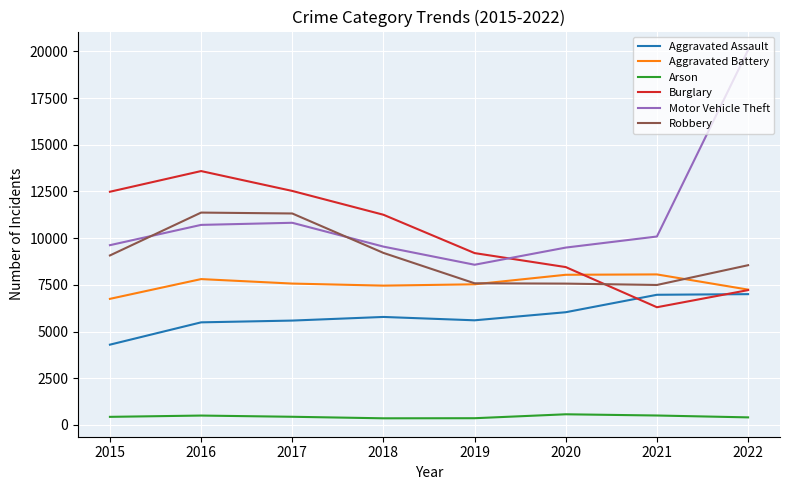

Is the value of Robbery at 2019 greater than the value of Motor Vehicle Theft at 2019?

No